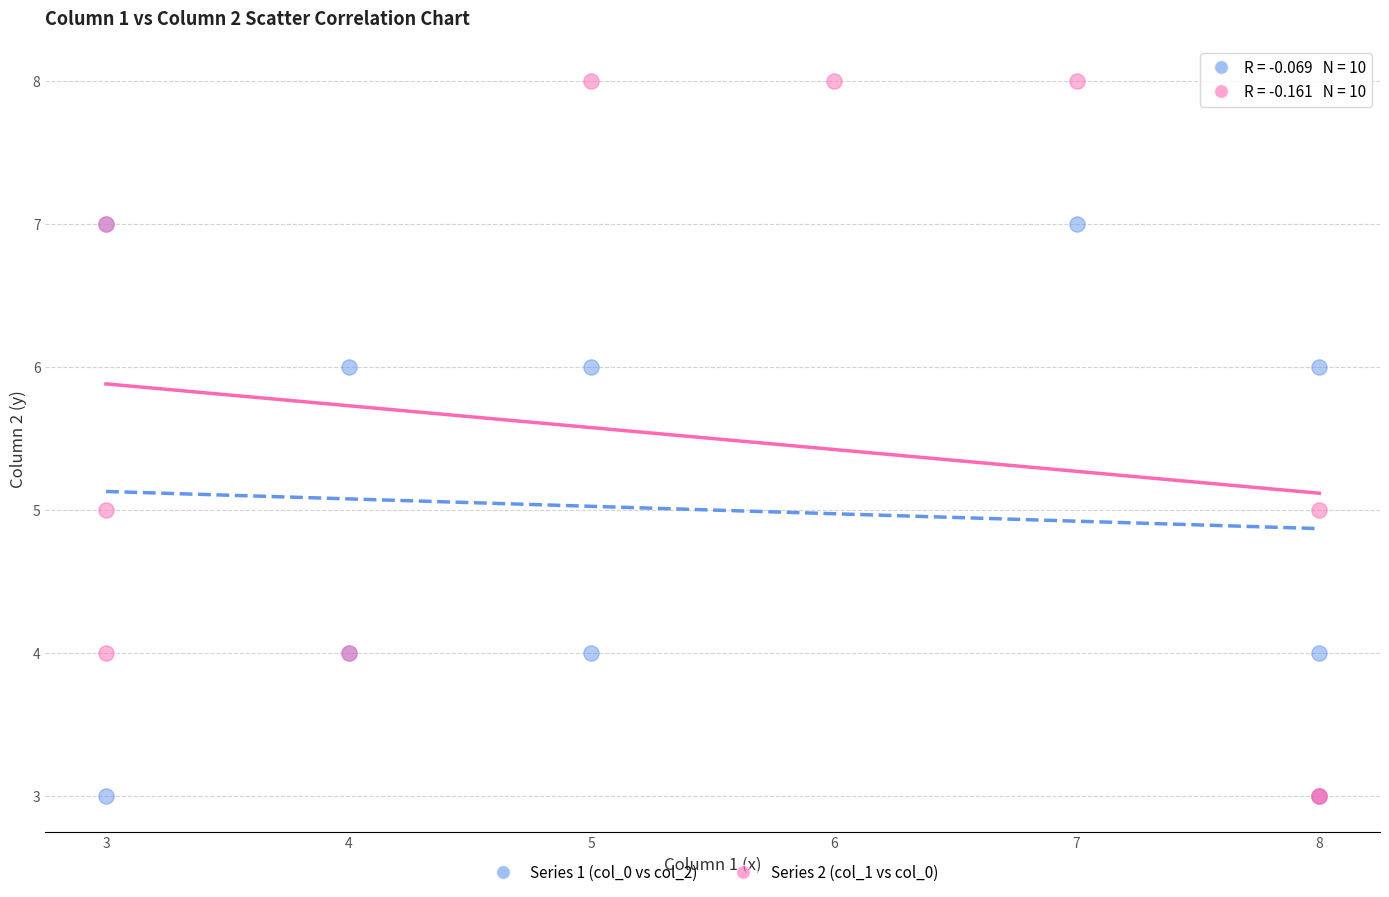

Which series reaches the maximum Y coordinate?

Series 2 (col_1 vs col_0)